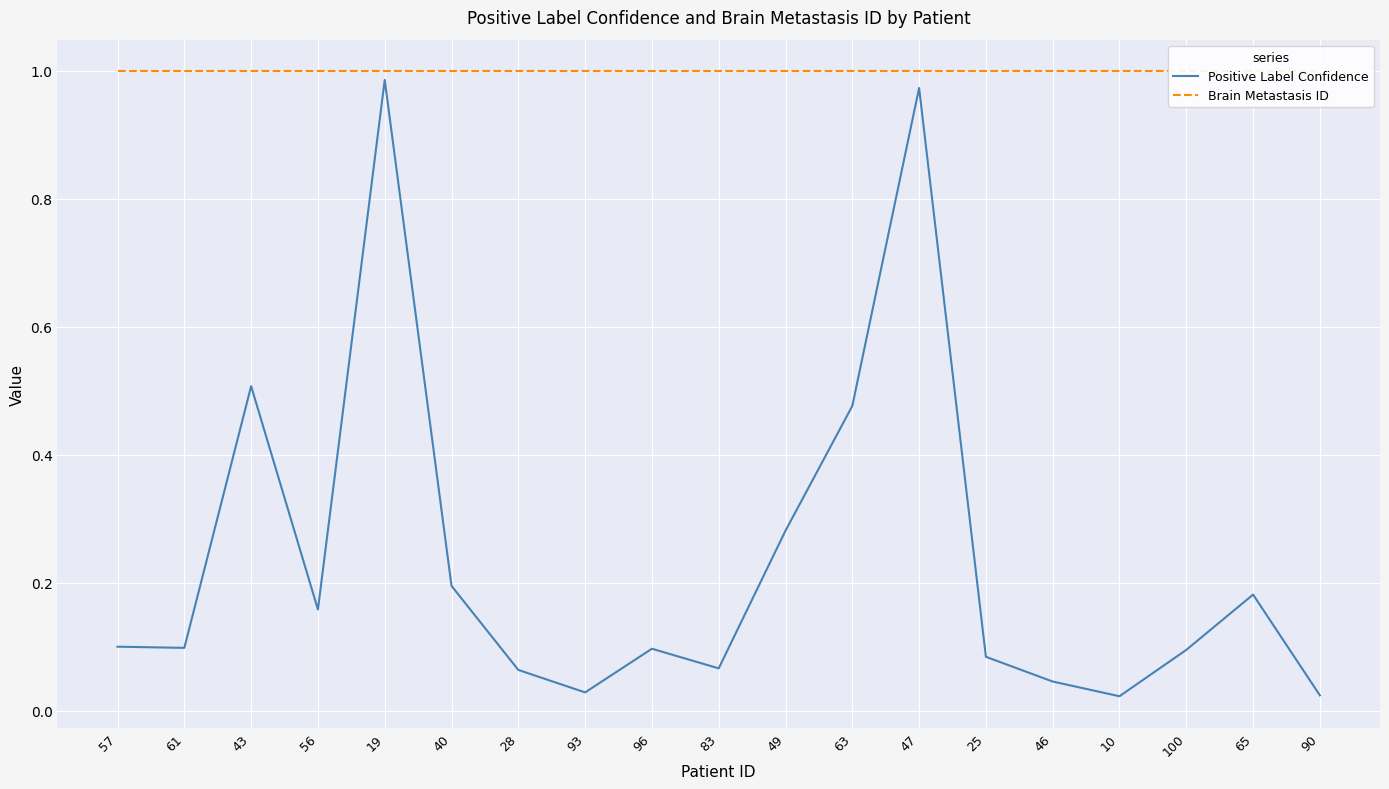

Is this an area chart (filled region under the line)?

No